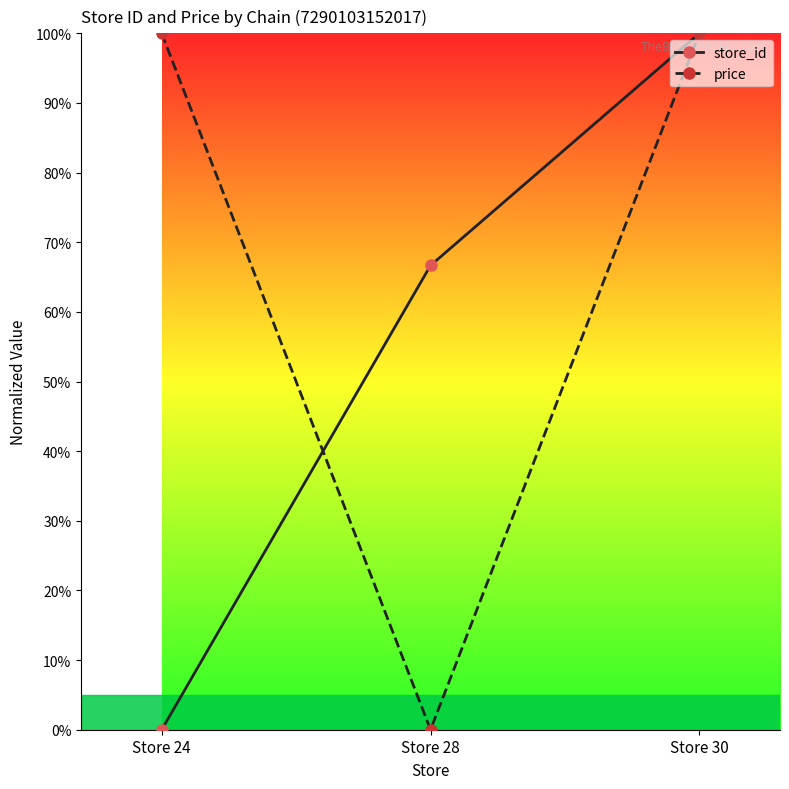

How many series are shown in this chart?

2